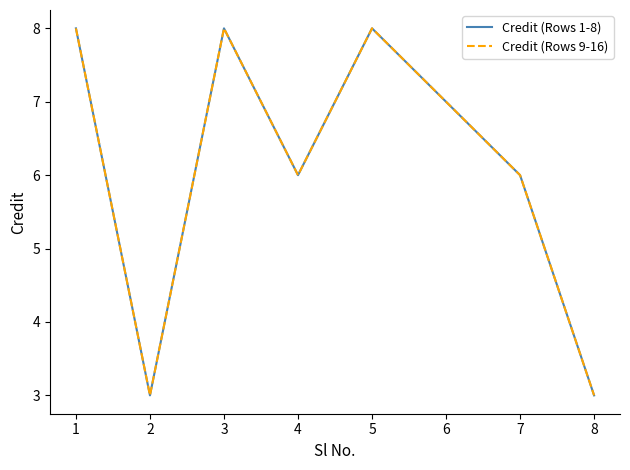

True or false: Credit (Rows 1-8) and Credit (Rows 9-16) intersect in this chart.

False